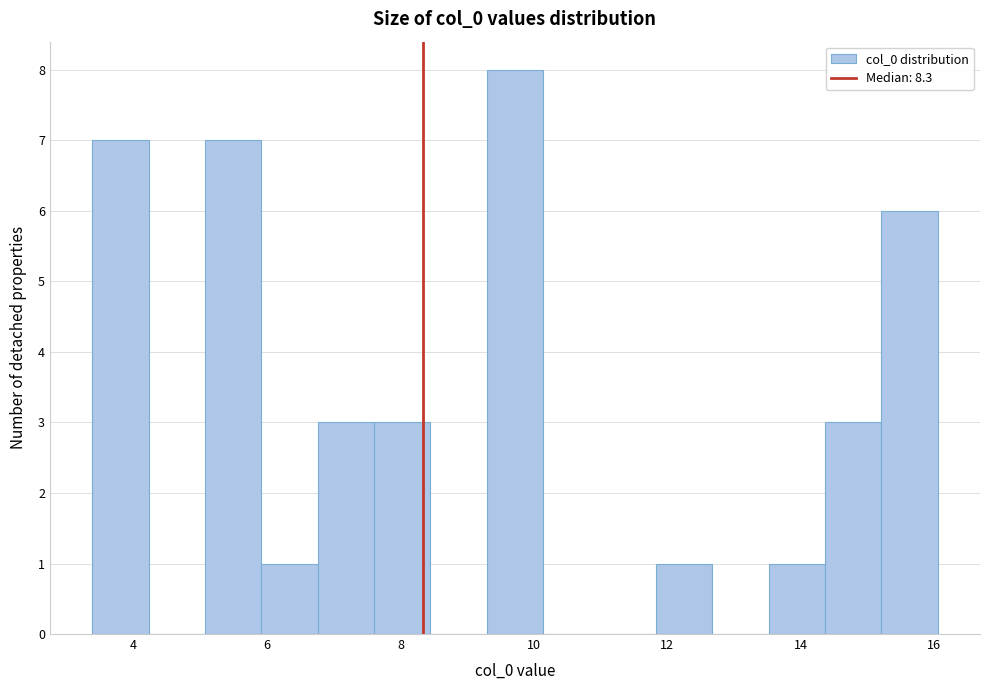

Reading left to right, list every bar in this chart as the range it spans on the x-axis followed by its height. Neither the bar edges nor the heights are printed on the chart, so give them approximately, as read against the axes.

3.4 to 4.2: 7
4.2 to 5.0: 0
5.0 to 6.0: 7
6.0 to 6.8: 1
6.8 to 7.6: 3
7.6 to 8.4: 3
8.4 to 9.2: 0
9.2 to 10.2: 8
10.2 to 11.0: 0
11.0 to 11.8: 0
11.8 to 12.6: 1
12.6 to 13.6: 0
13.6 to 14.4: 1
14.4 to 15.2: 3
15.2 to 16.0: 6